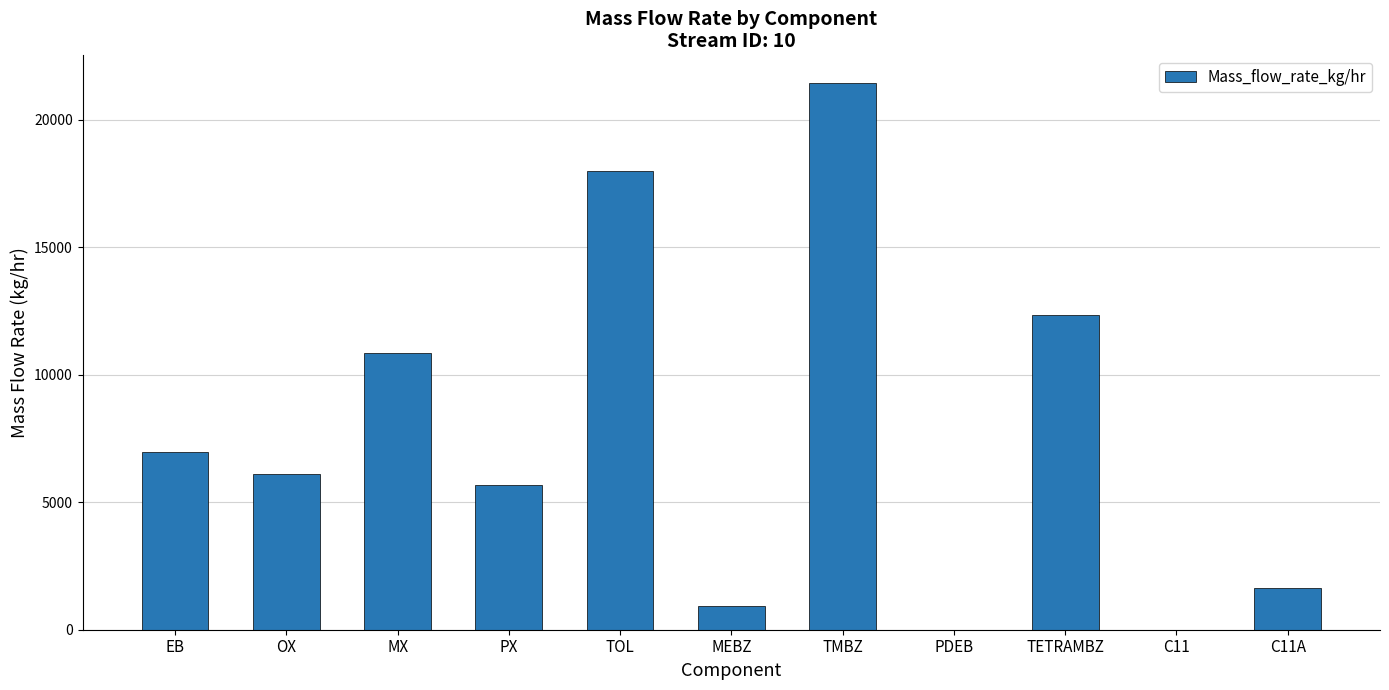

Read the value at EB.

6972.8